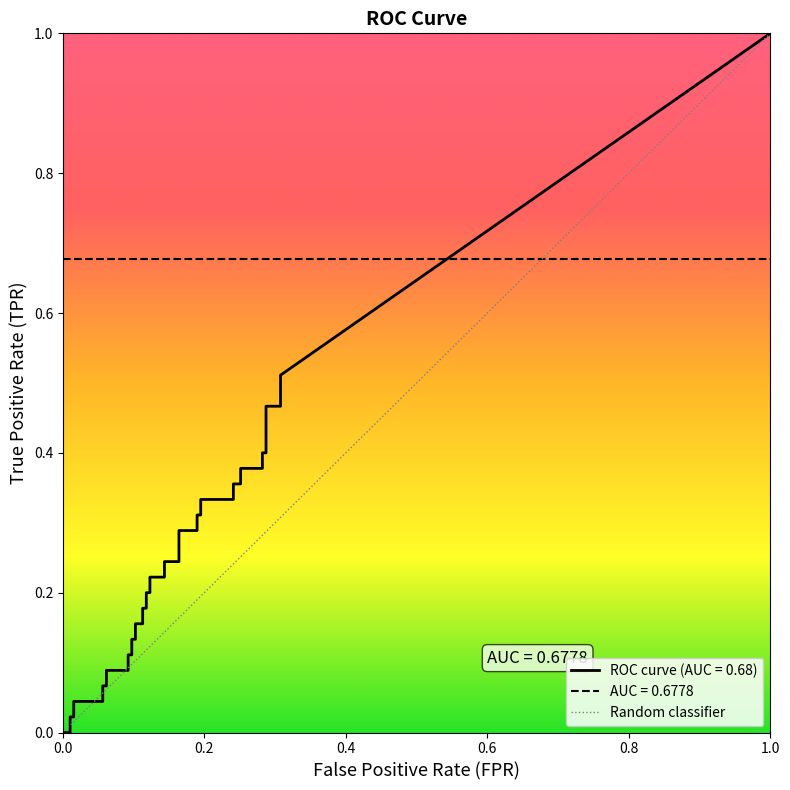

Does the chart have visible grid lines?

No